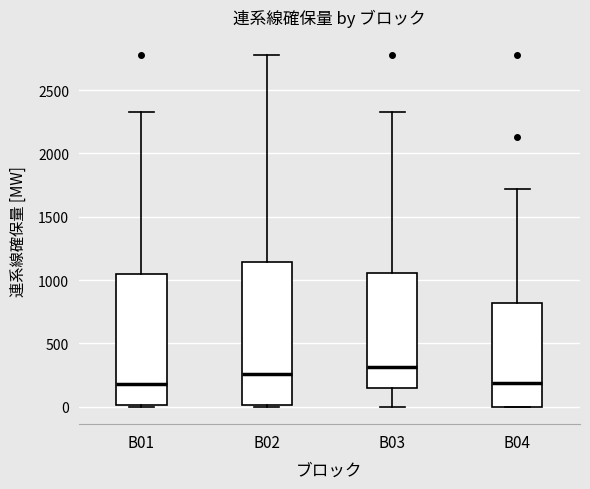

Reading left to right, transcribe this box plot: for each box, give where its median line is, the range the box spans, and where its two whiskers end, as read against the y-axis. The values are not printed on the chart, so give them approximately, as read against the axis.

B01: median 200, box 0 to 1050, whiskers 0 to 2350
B02: median 250, box 0 to 1150, whiskers 0 to 2800
B03: median 300, box 150 to 1050, whiskers 0 to 2350
B04: median 200, box 0 to 800, whiskers 0 to 1700